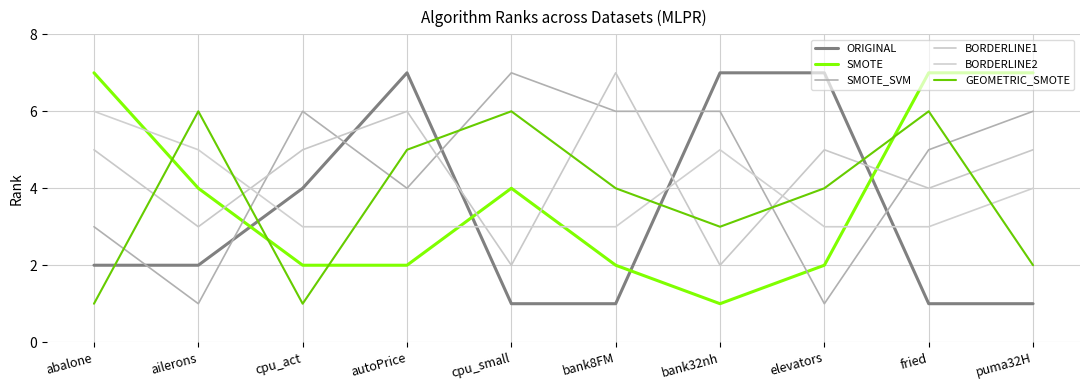

Is this an area chart (filled region under the line)?

No